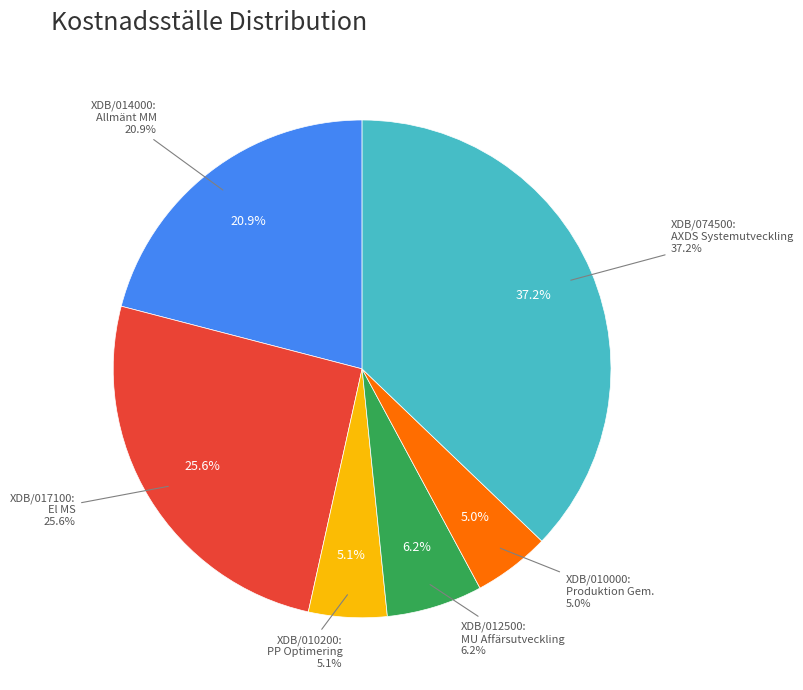

How much of the chart is everything except XDB/010200:PP Optimering?

94.9%